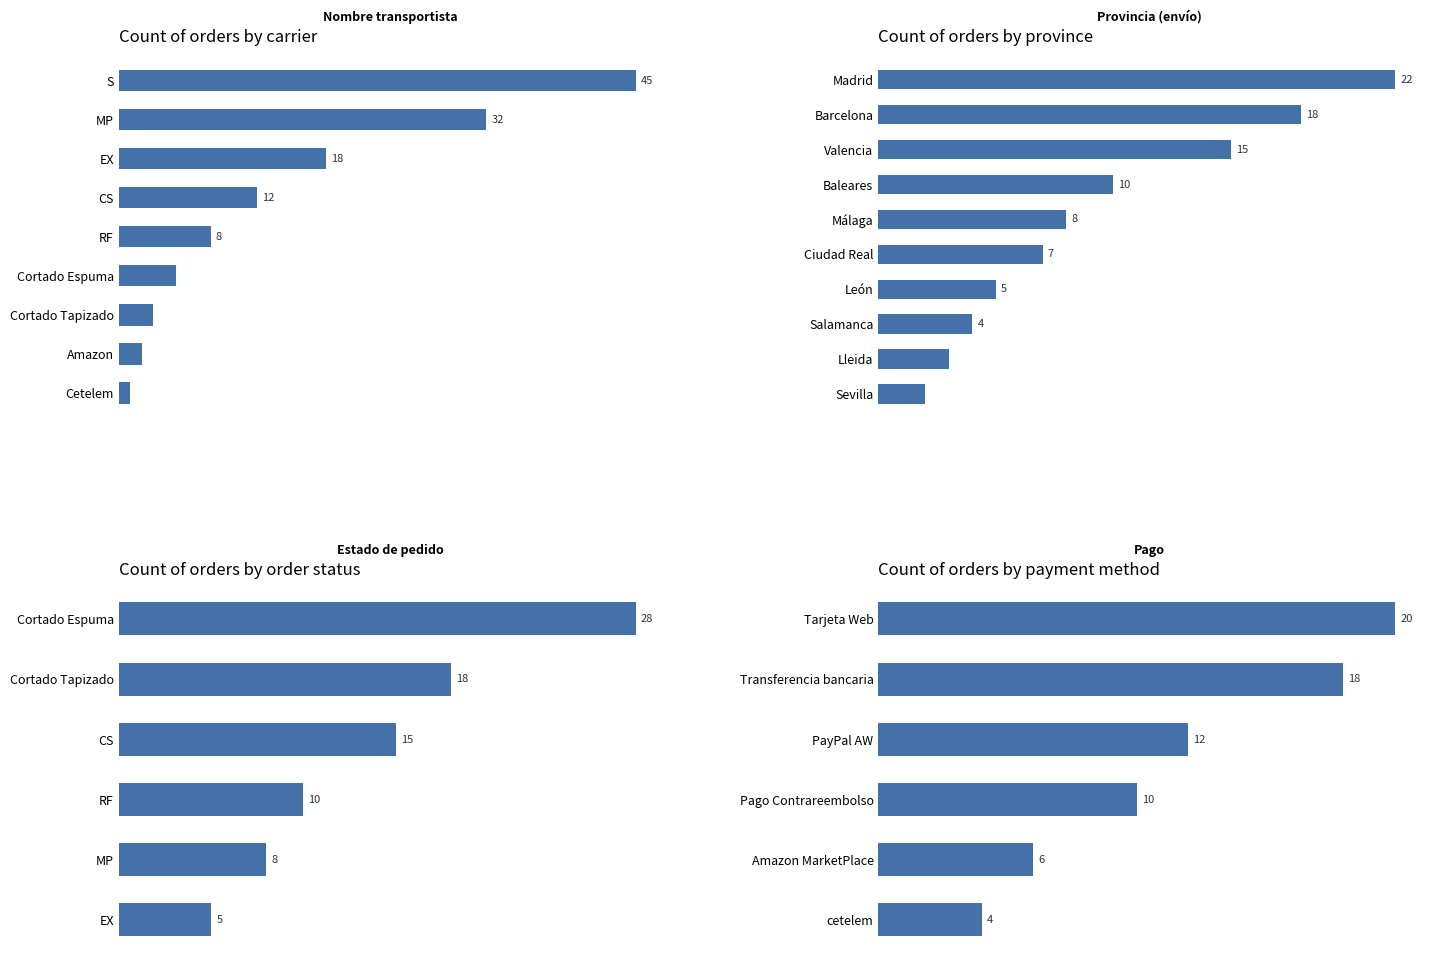

Rank the categories by value from lowest to highest.

Cetelem, Amazon, Cortado Tapizado, Cortado Espuma, RF, CS, EX, MP, S